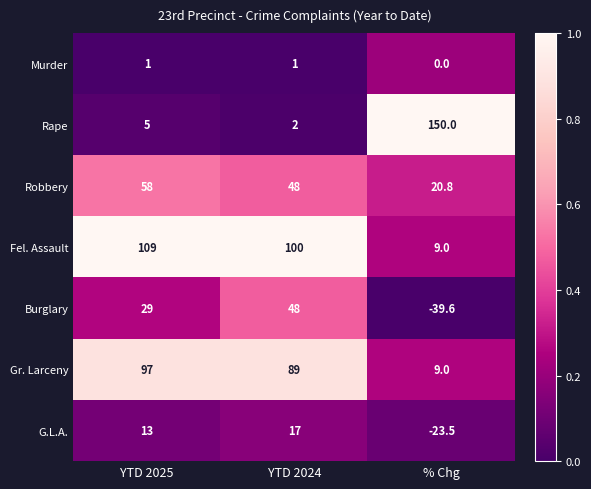

List the labels in order of Fel. Assault value, smallest first.

% Chg, YTD 2024, YTD 2025